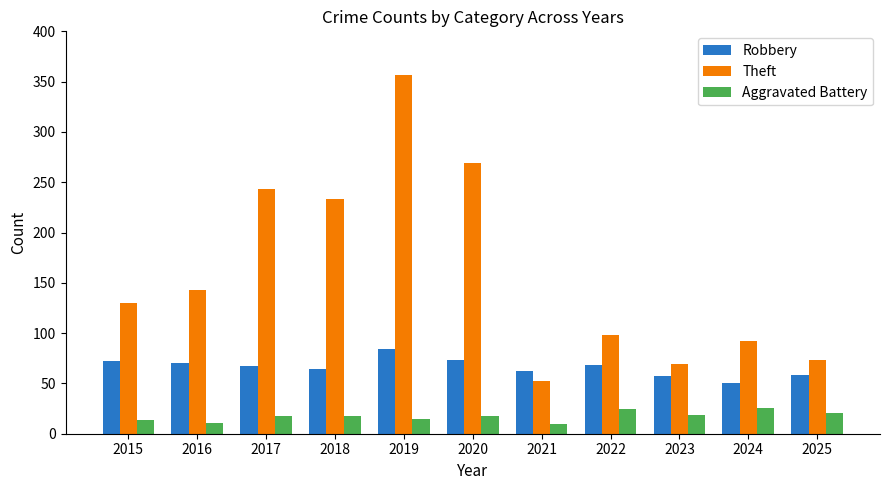

Which series has the largest total across all categories?

Theft